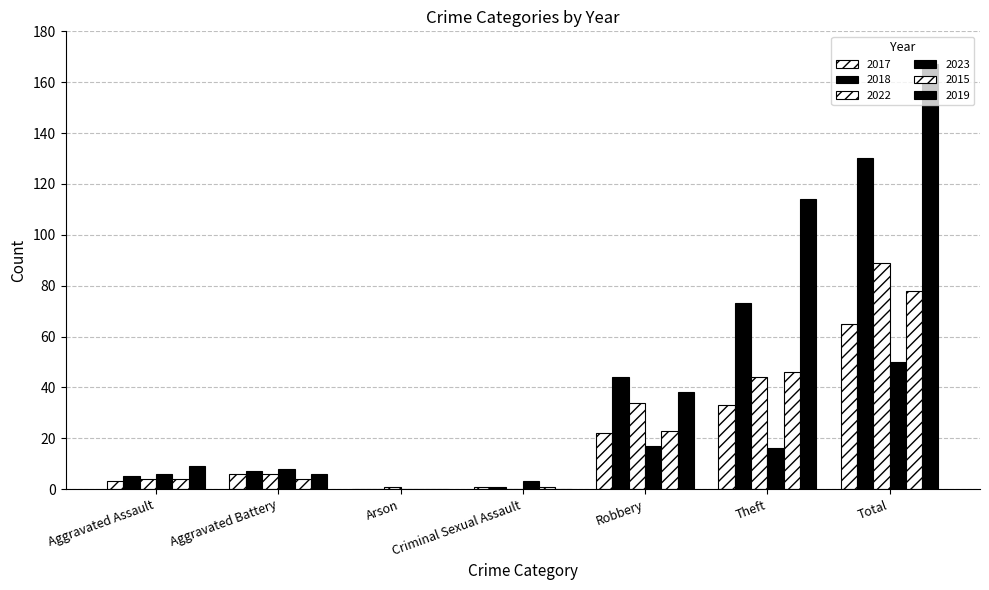

The value of 2017 at Total is 65. True or false?

True